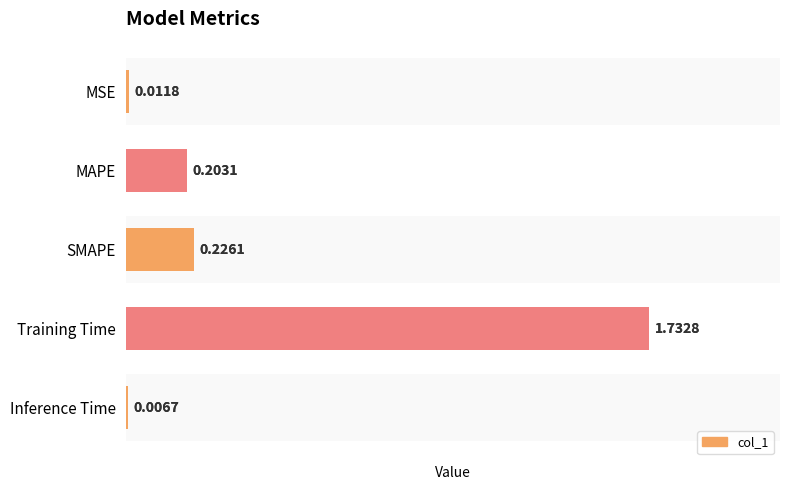

How many data points does each series have?

5